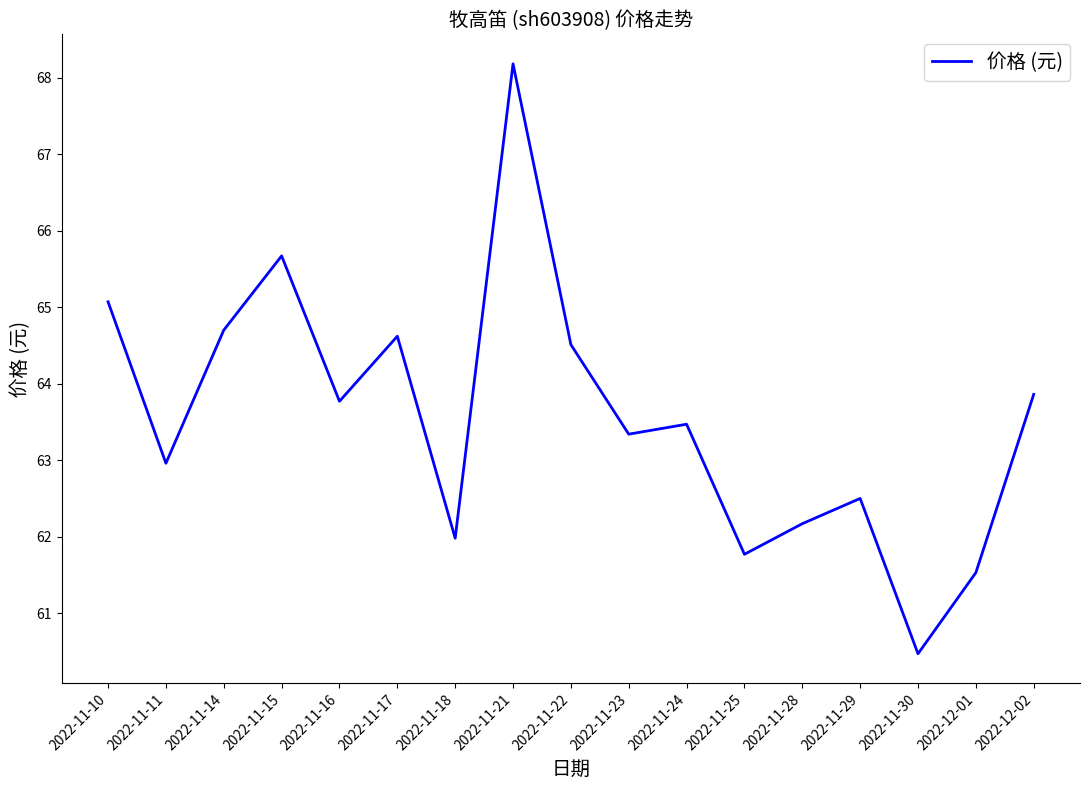

What is the minimum value shown in the chart?

60.5